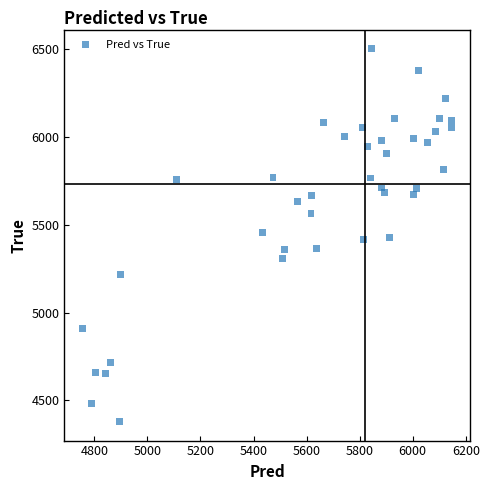

What is the range of Y values (max minus min)?

2128